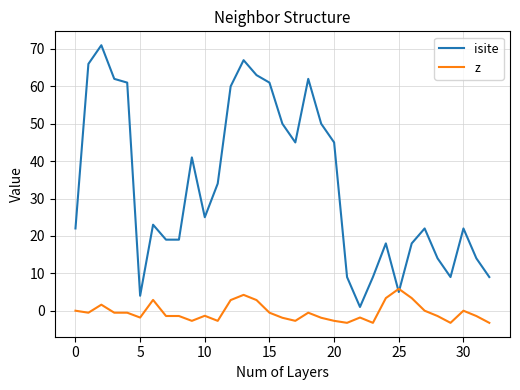

How many times do isite and z cross each other?

2